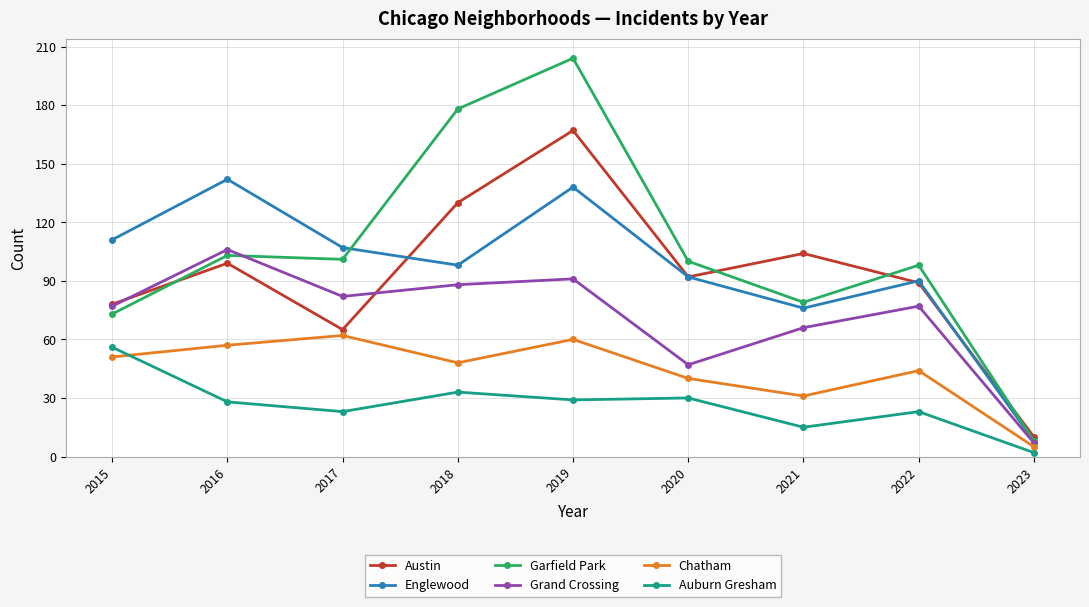

Which category has the highest value in the Garfield Park series?

2019